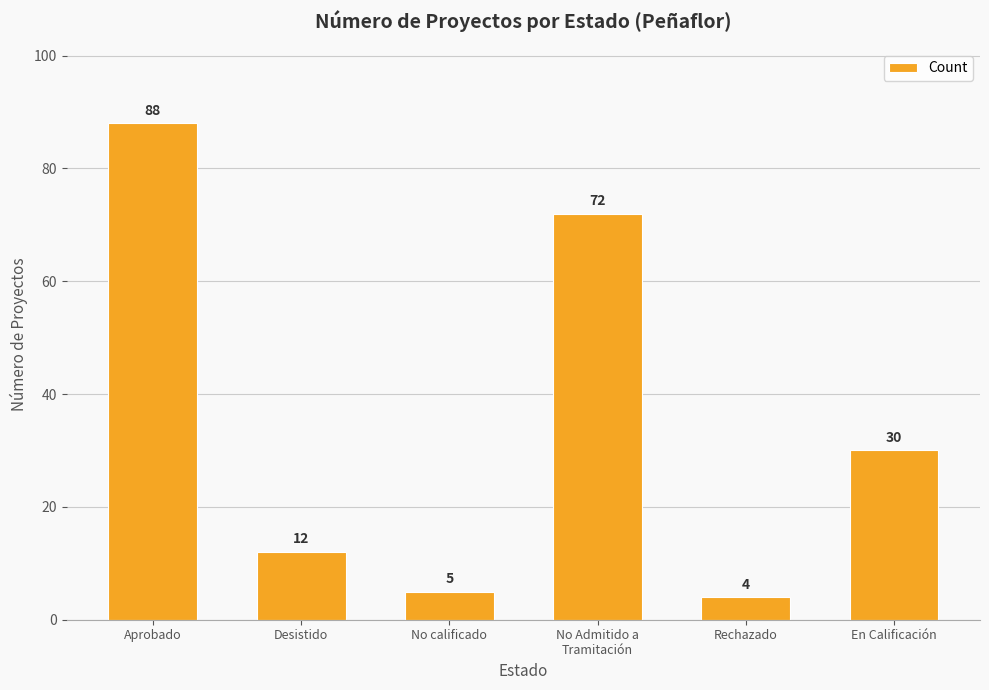

List the labels in order of value, largest first.

Aprobado, No Admitido a
Tramitación, En Calificación, Desistido, No calificado, Rechazado